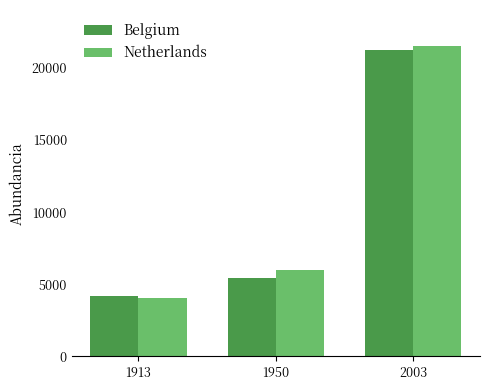

Are the bars horizontal?

No